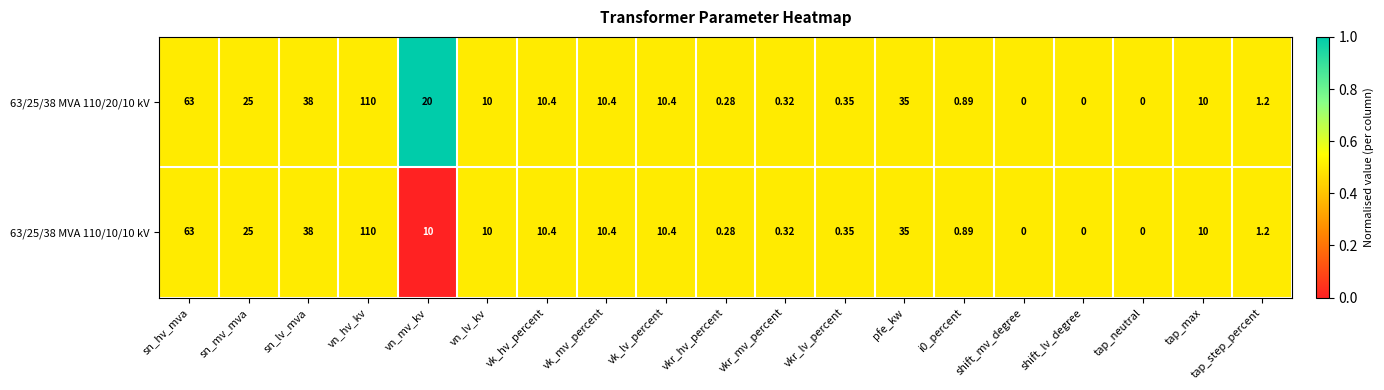

Where is 63/25/38 MVA 110/10/10 kV nearest to the value 55?

sn_hv_mva